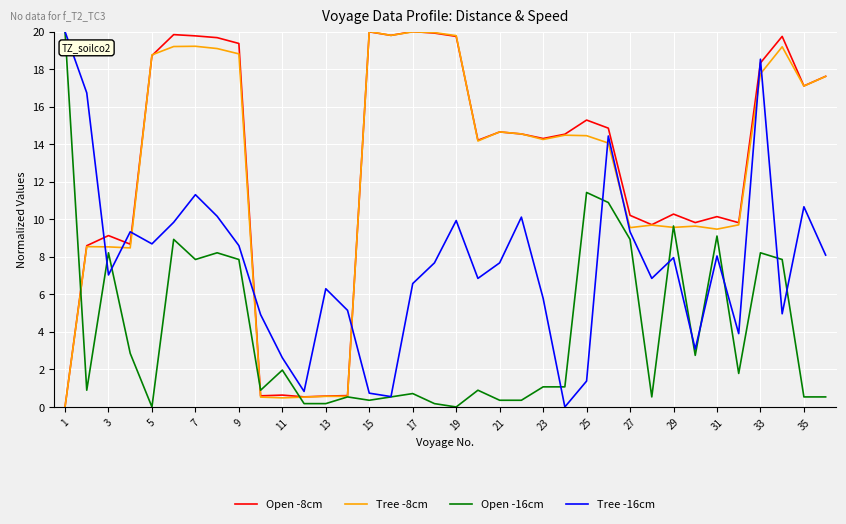

What is the maximum value for Open -16cm?

20.0